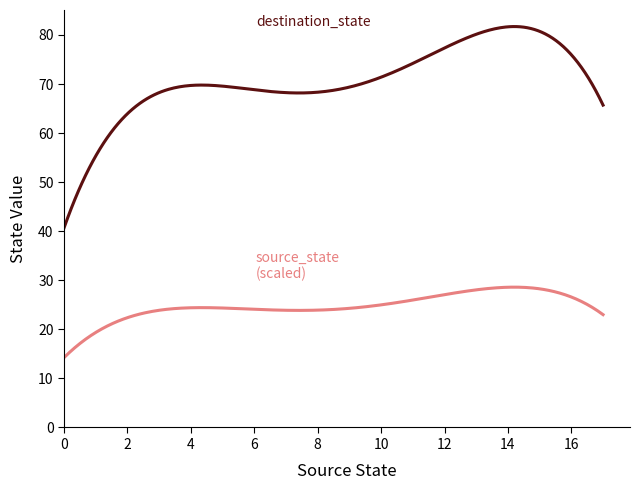

What is the minimum value shown in the chart?

14.2